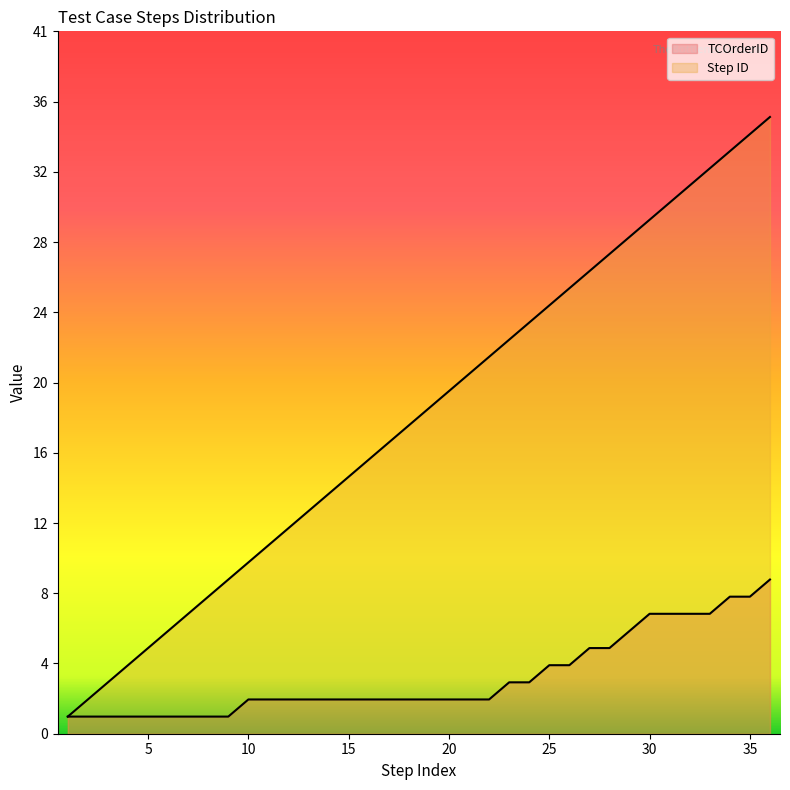

Which series has the largest range (max minus min)?

Step ID